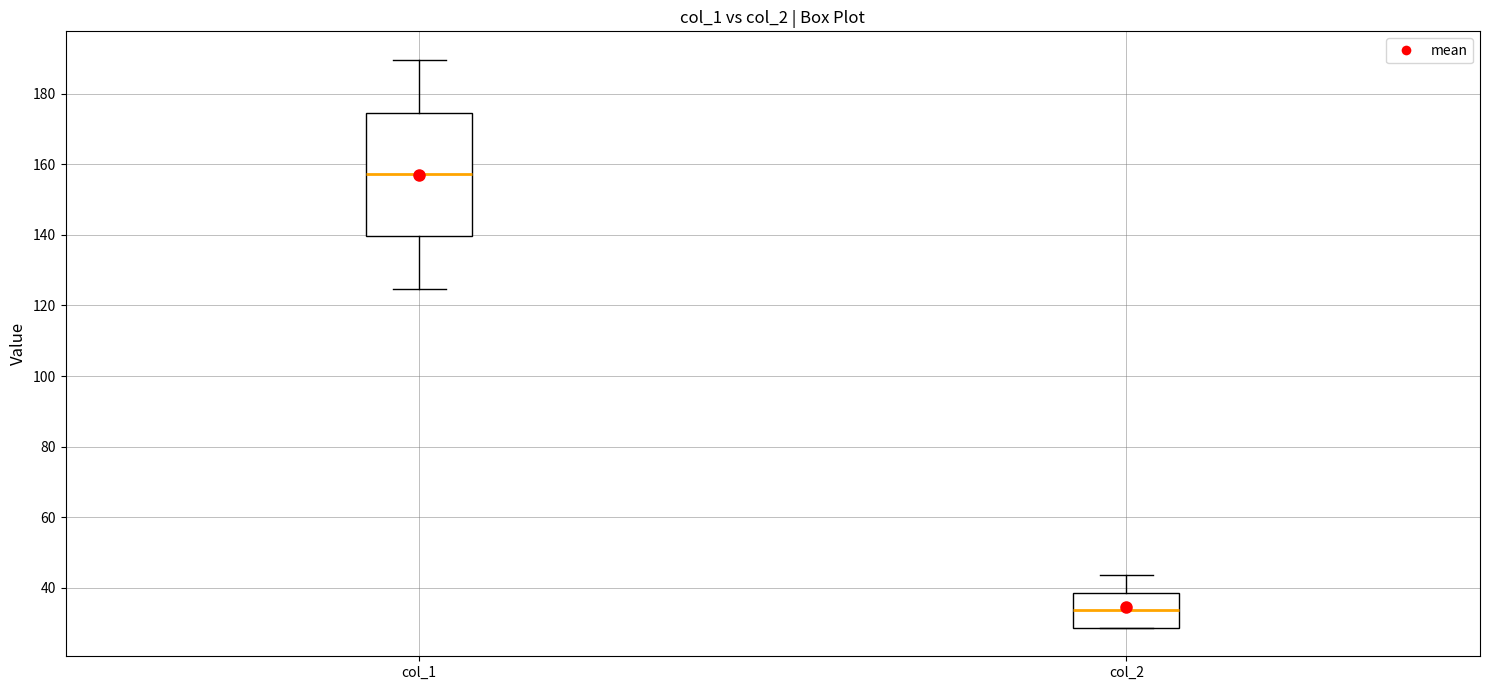

Reading left to right, transcribe this box plot: for each box, give where its median line is, the range the box spans, and where its two whiskers end, as read against the y-axis. The values are not printed on the chart, so give them approximately, as read against the axis.

col_1: median 158, box 140 to 174, whiskers 124 to 190
col_2: median 34, box 28 to 38, whiskers 28 to 44